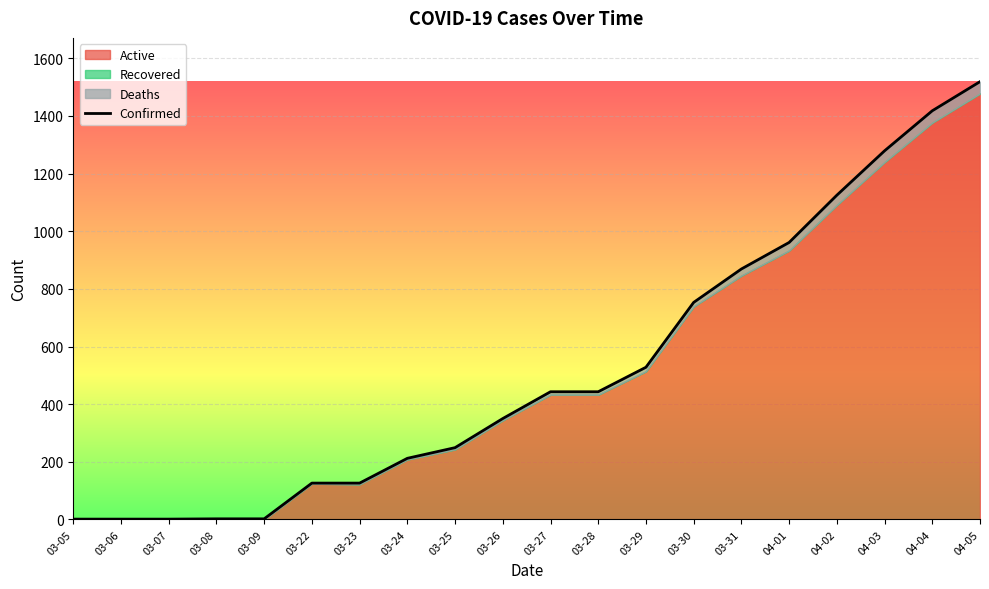

Is it true that the value at 04-03 is 1279?

True